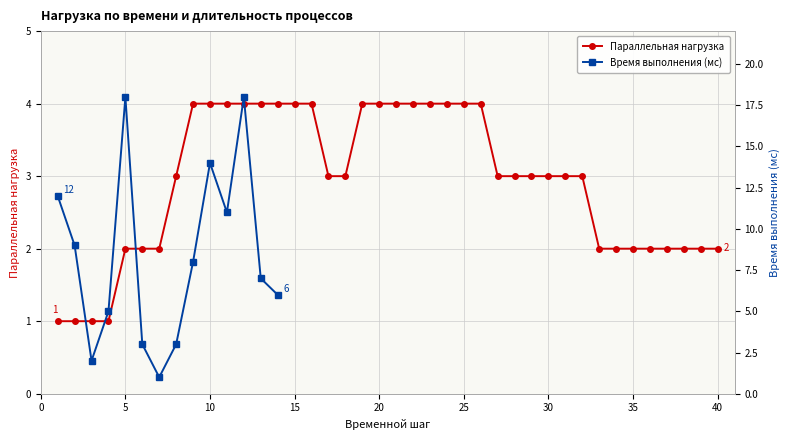

What is the maximum value for Параллельная нагрузка?

4